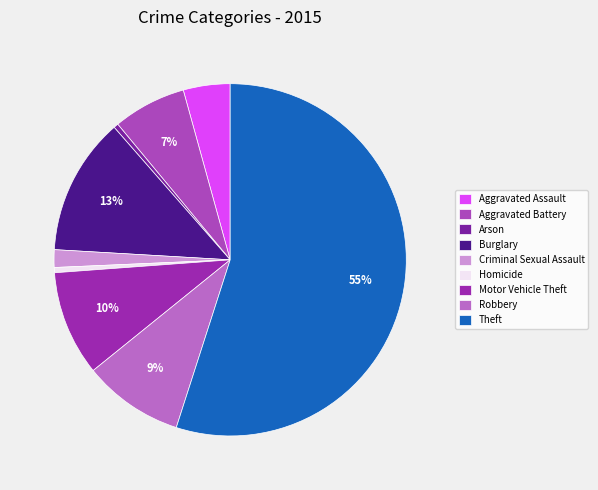

How many slices are in this pie chart?

9